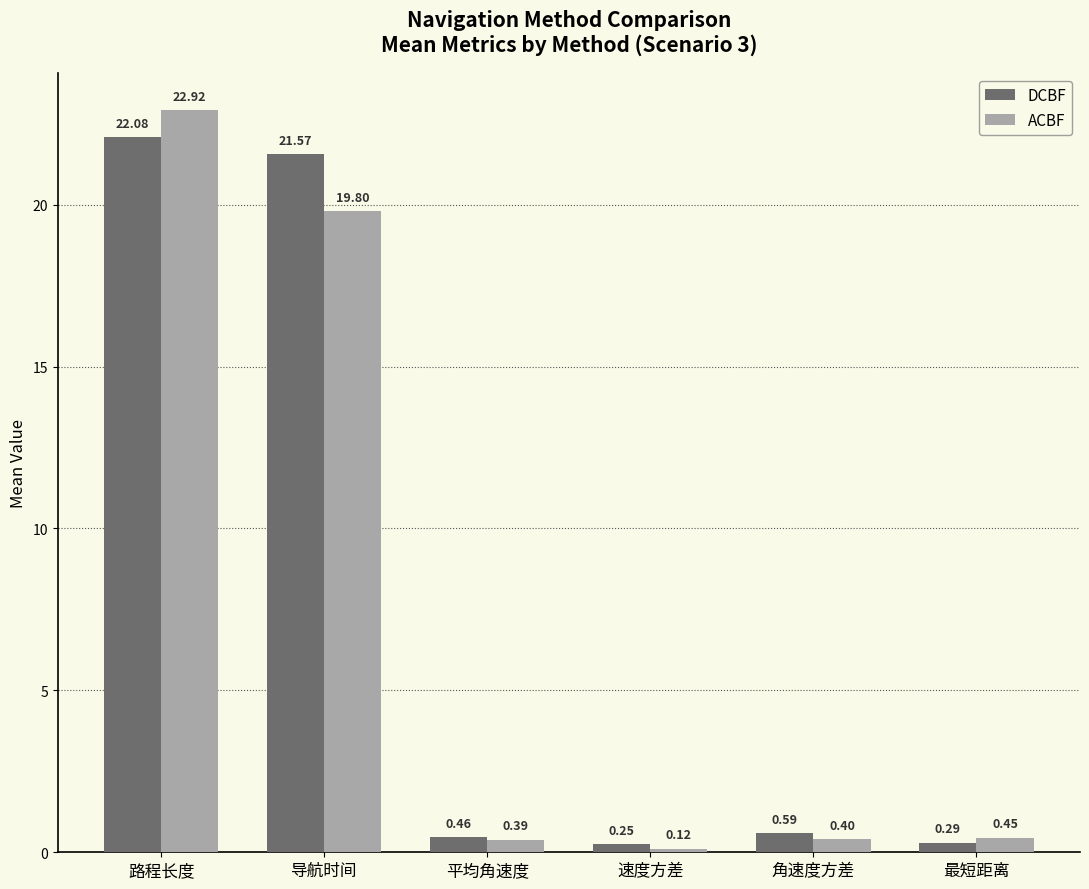

Between 路程长度 and 平均角速度, which series saw the biggest shift?

ACBF